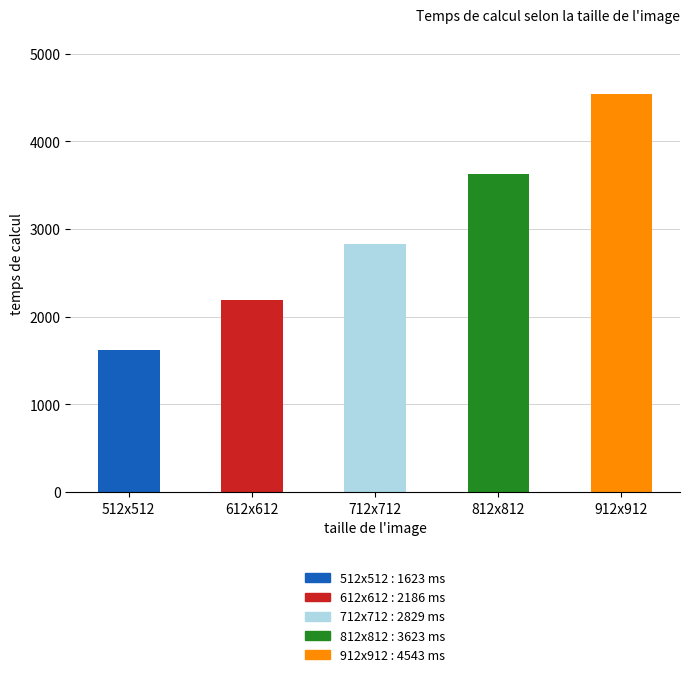

Reading left to right, list all the values displayed in this chart.

1623	2186	2829	3623	4543